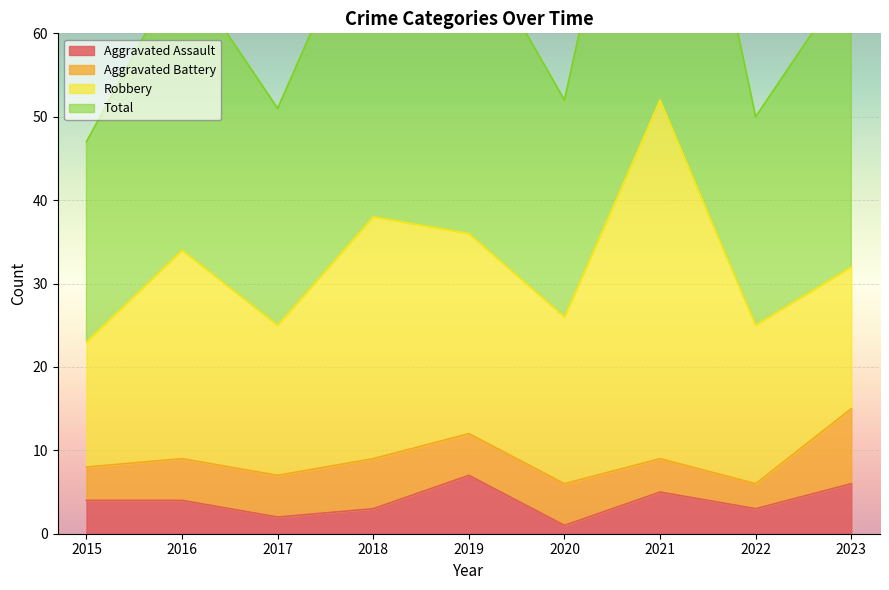

Where is Aggravated Assault nearest to the value 4?

2015